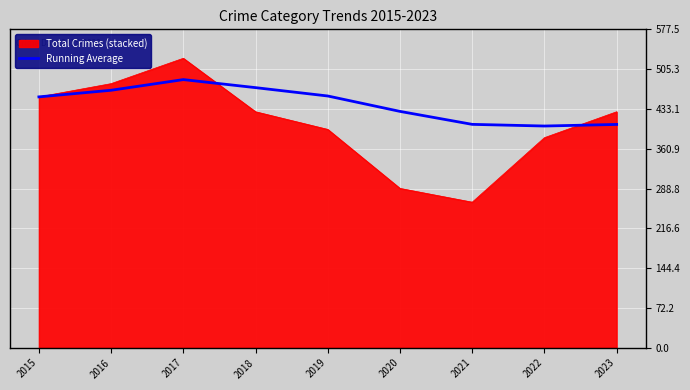

Which series has the widest spread of values?

Total Crimes (stacked)